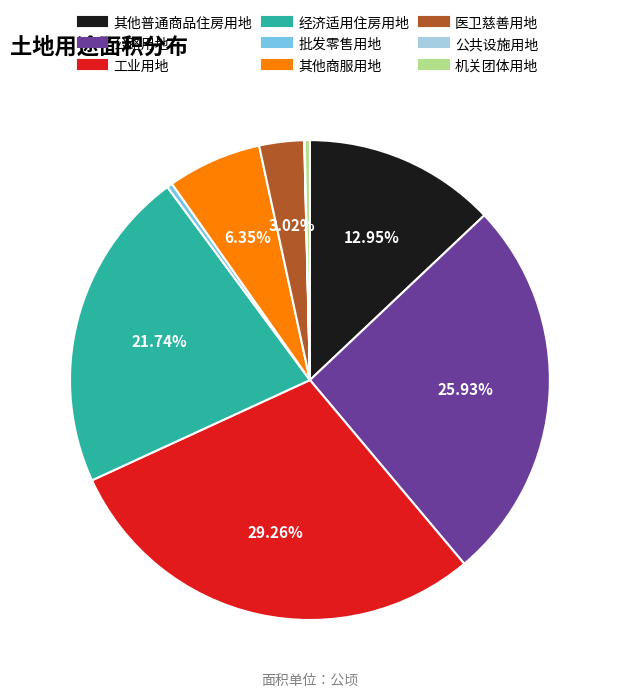

Is it true that 其他普通商品住房用地 is 13% of the pie?

True